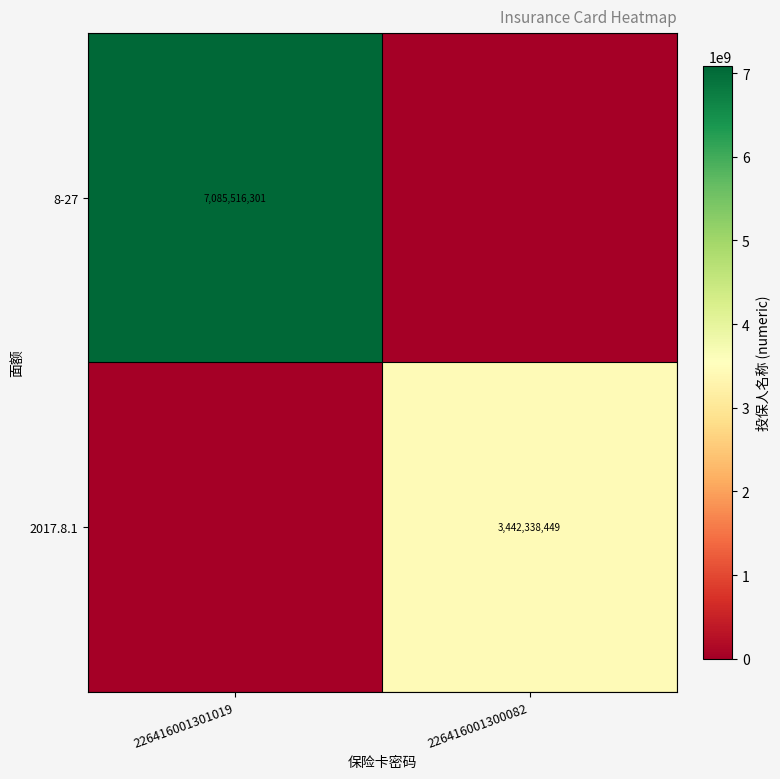

Is it true that 8-27 equals 7085516301 at 226416001301019?

True